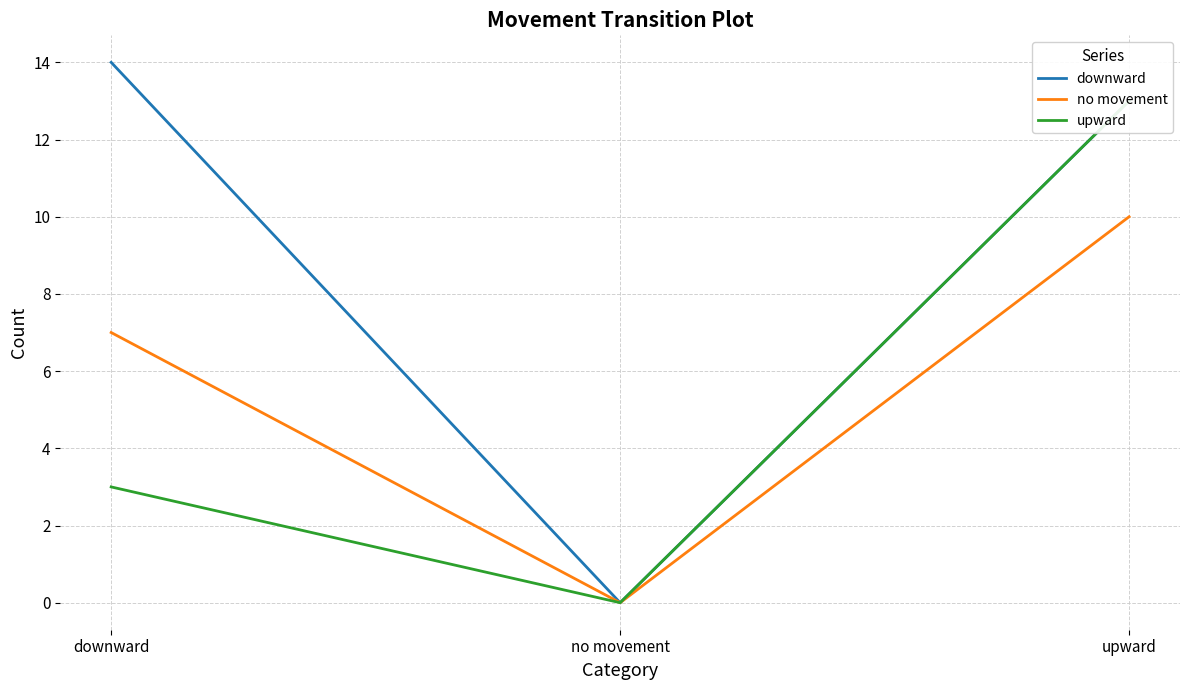

What is the difference between the no movement values at upward and downward?

3